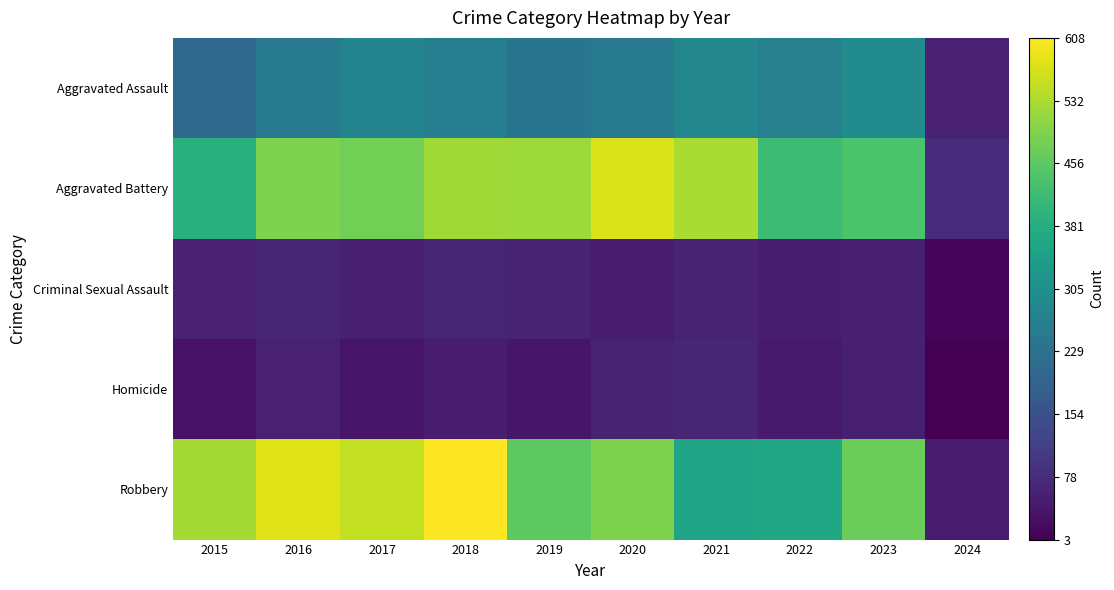

Between 2016 and 2019, which is larger?

2016